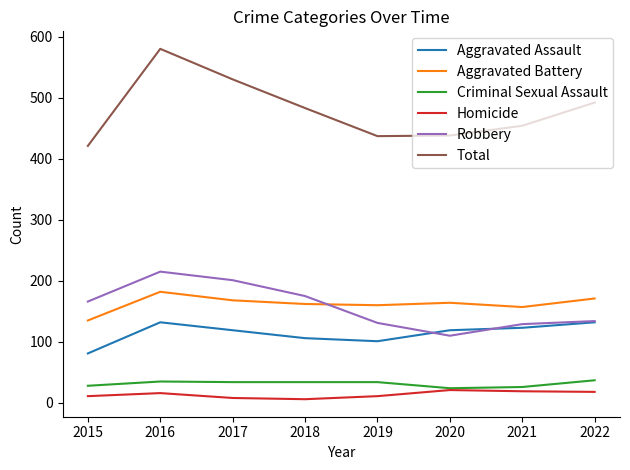

True or false: Aggravated Assault has a value of 114 at 2015.

False